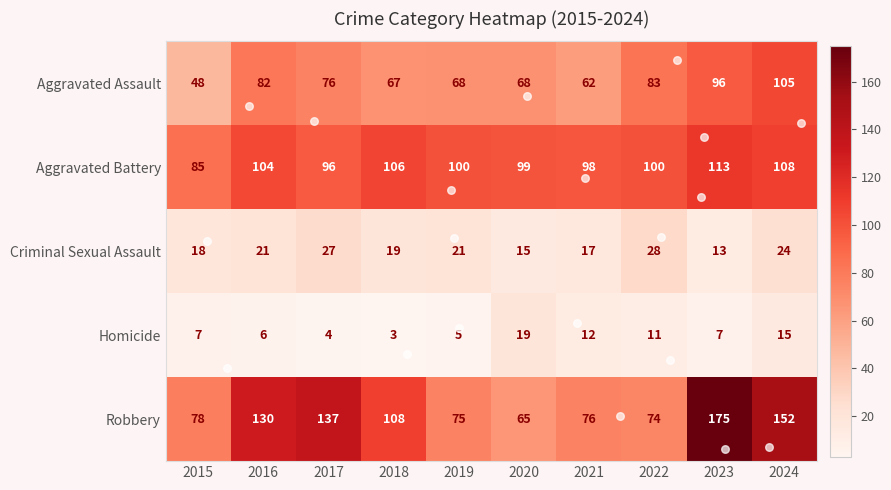

Is the value of Aggravated Assault at 2015 greater than the value of Criminal Sexual Assault at 2017?

Yes